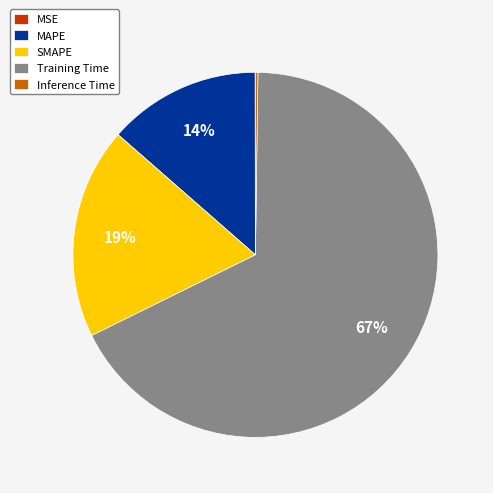

Is it true that SMAPE is 31% of the pie?

False